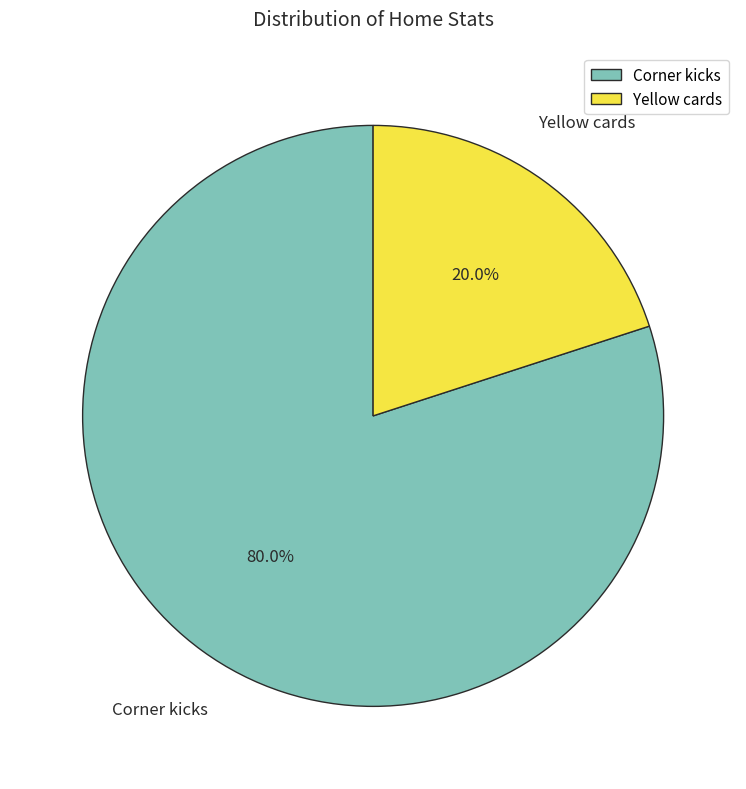

What is the smallest slice in the pie chart?

Yellow cards